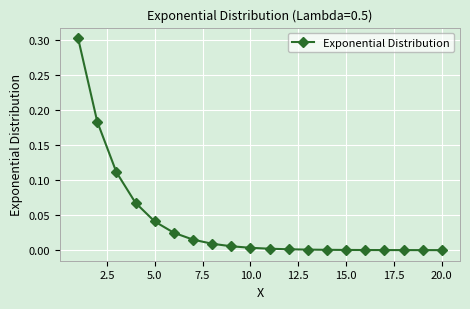

What is the difference between the maximum and second lowest values?

0.3